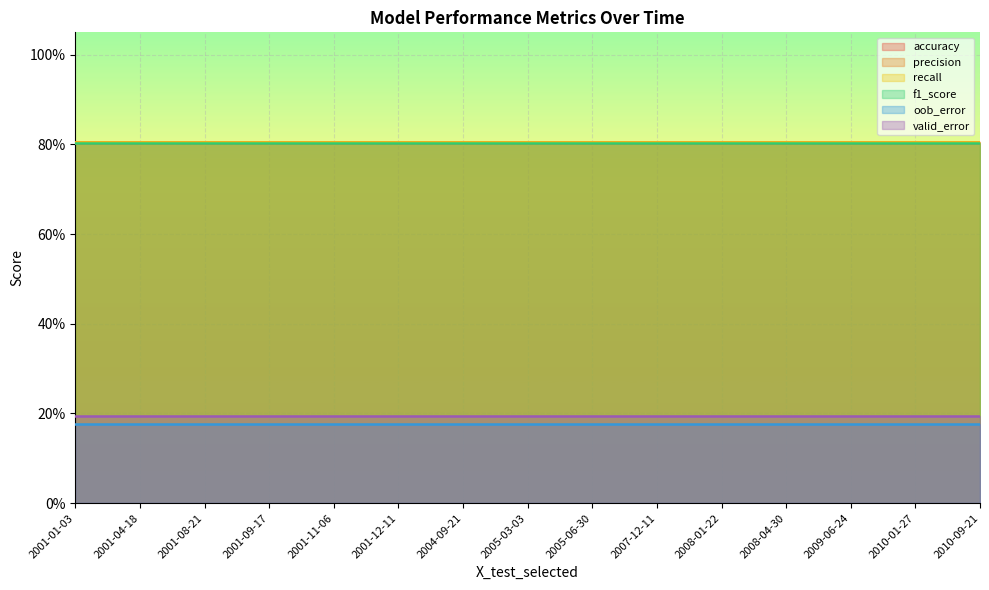

True or false: f1_score and valid_error cross at least once.

False